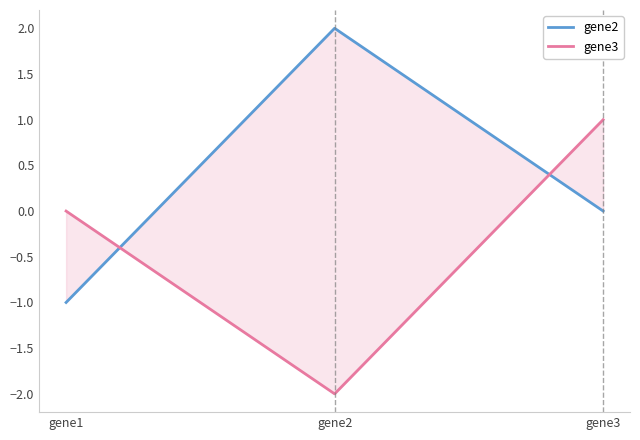

Which series has the largest range (max minus min)?

gene2